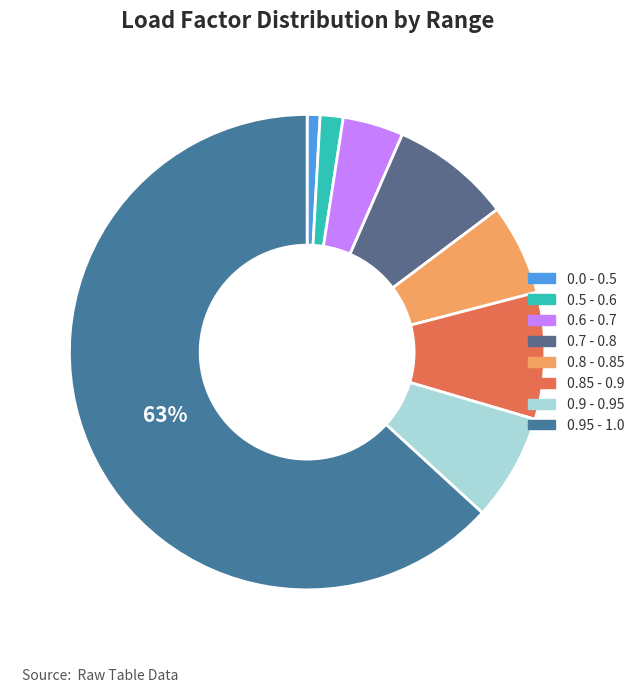

What percentage is the 0.8 - 0.85 slice, to the nearest percent?

6%